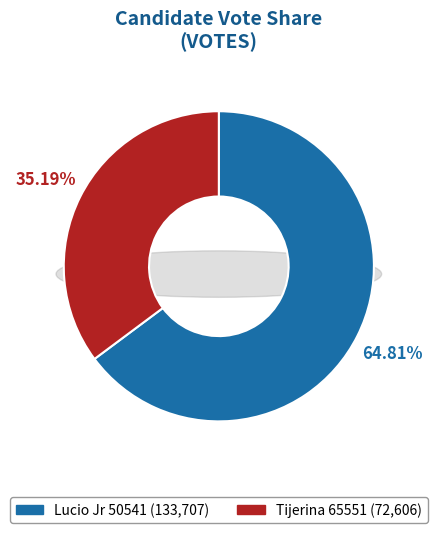

Which has a higher value, tijerina-65551 or lucio-jr-50541?

lucio-jr-50541